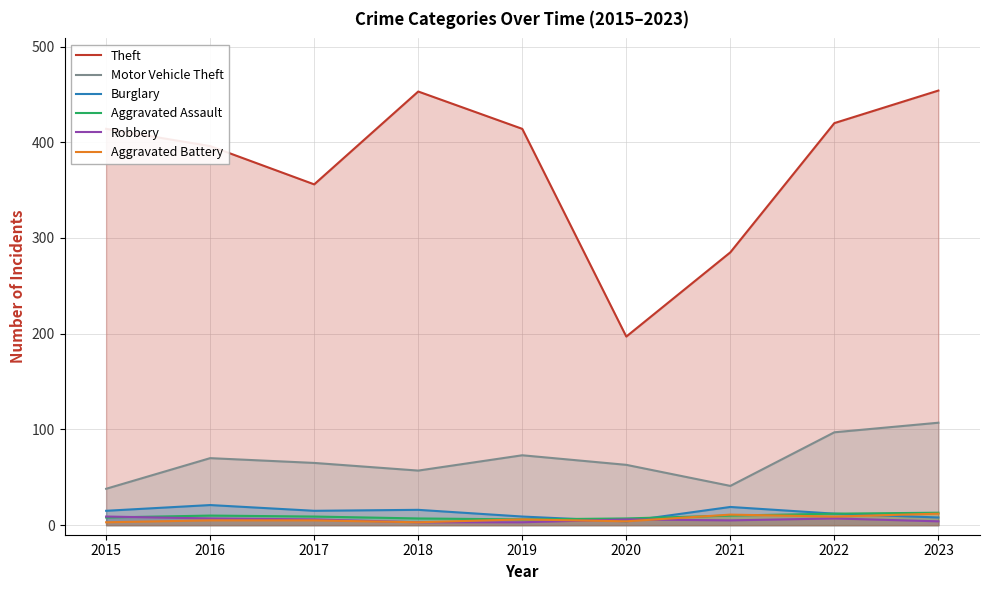

Reading left to right, list all the values displayed in this chart.

Theft: 2015=414	2016=396	2017=356	2018=453	2019=414	2020=197	2021=285	2022=420	2023=454
Motor Vehicle Theft: 2015=38	2016=70	2017=65	2018=57	2019=73	2020=63	2021=41	2022=97	2023=107
Burglary: 2015=15	2016=21	2017=15	2018=16	2019=9	2020=4	2021=19	2022=12	2023=8
Aggravated Assault: 2015=8	2016=10	2017=9	2018=7	2019=6	2020=7	2021=10	2022=12	2023=13
Robbery: 2015=9	2016=7	2017=6	2018=3	2019=3	2020=6	2021=5	2022=7	2023=4
Aggravated Battery: 2015=3	2016=5	2017=5	2018=3	2019=6	2020=4	2021=11	2022=9	2023=12